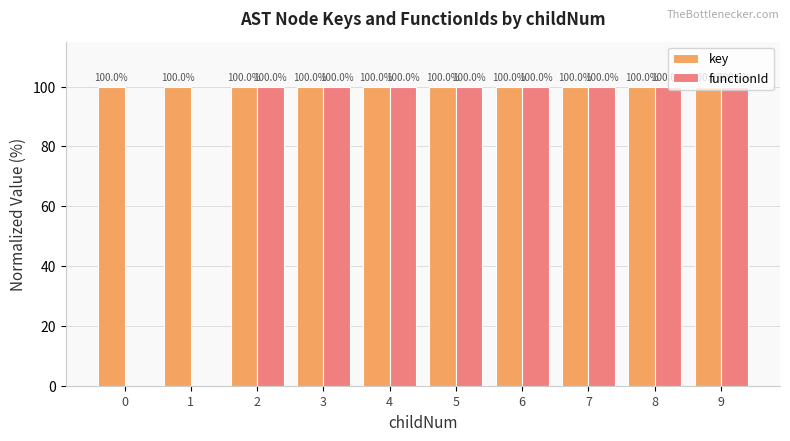

Reading right to left, extract all data points from this chart.

key: 100.0	100.0	100.0	100.0	100.0	100.0	100.0	100.0	100.0	100.0
functionId: 100.0	100.0	100.0	100.0	100.0	100.0	100.0	100.0	0.0	0.0